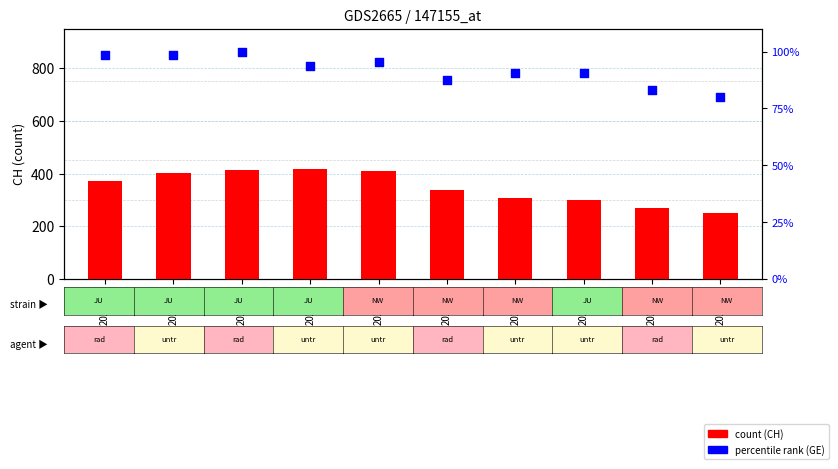

Which series reaches the maximum Y coordinate?

CH (count)